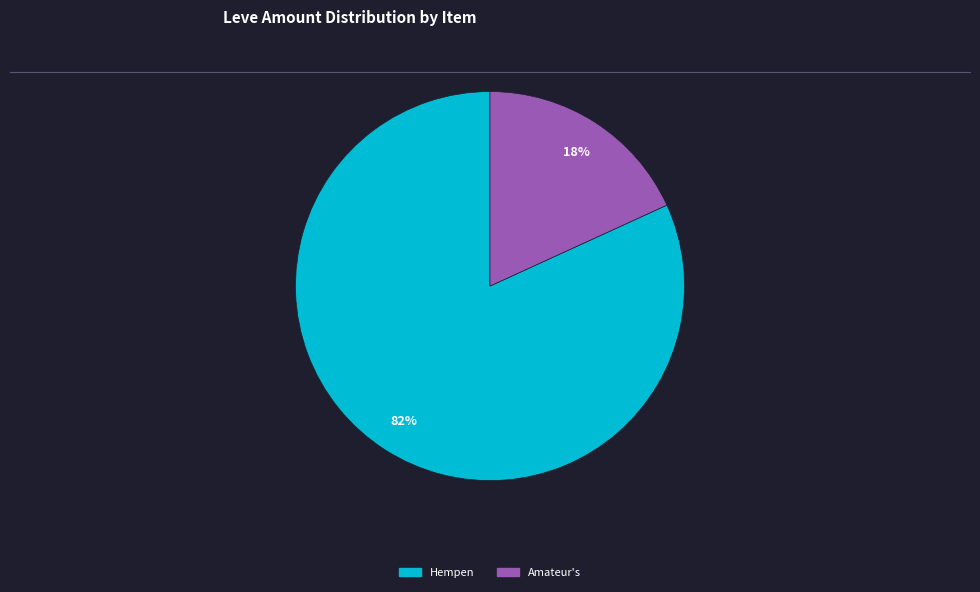

Is there any slice that represents more than half of the pie?

Yes